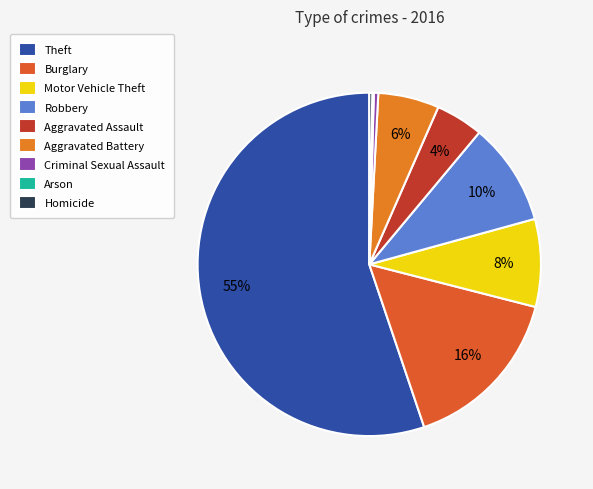

How many slices are in this pie chart?

9